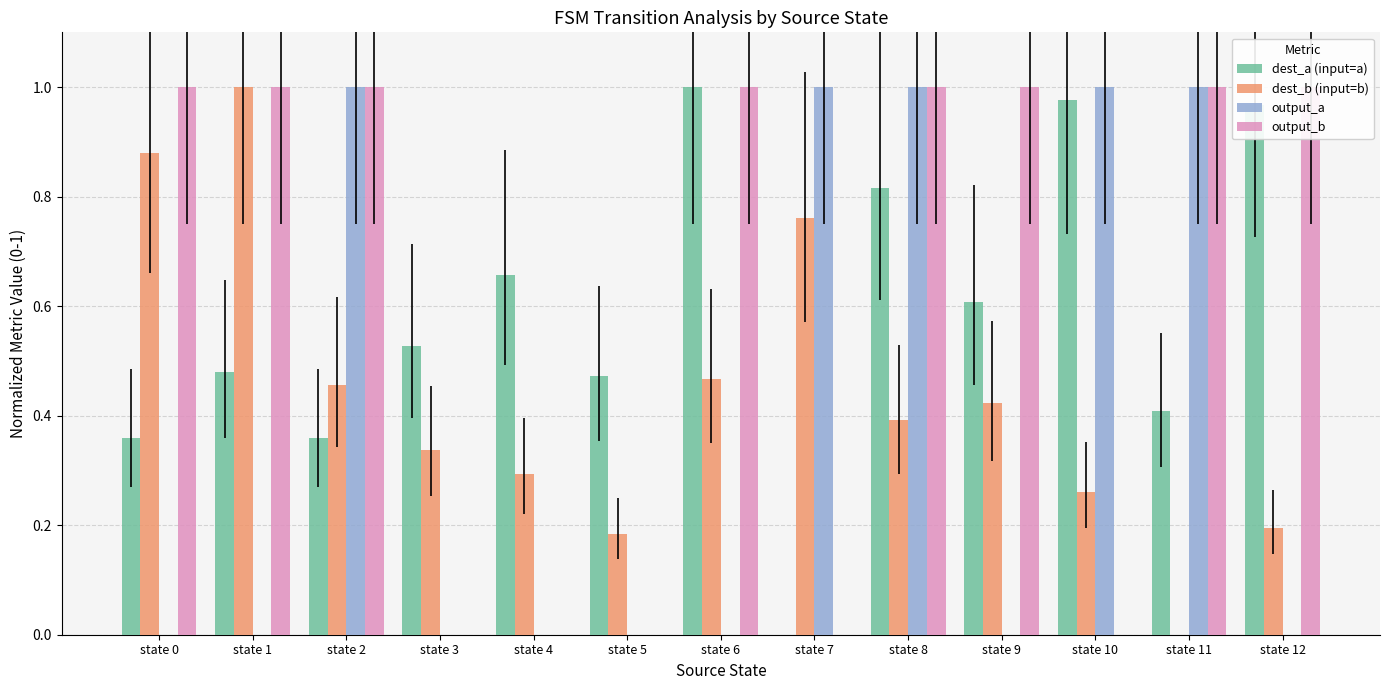

What is the total value across all series at state 0?

2.2